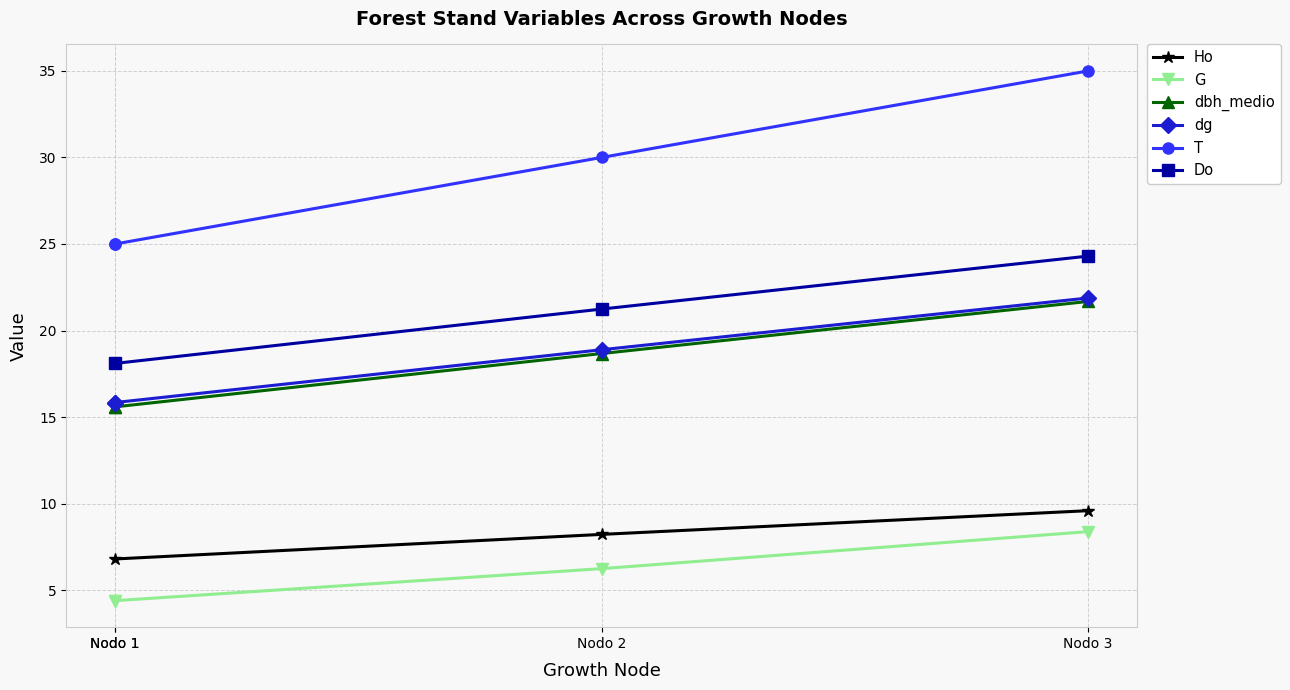

What is the lowest value of the Ho series?

6.8